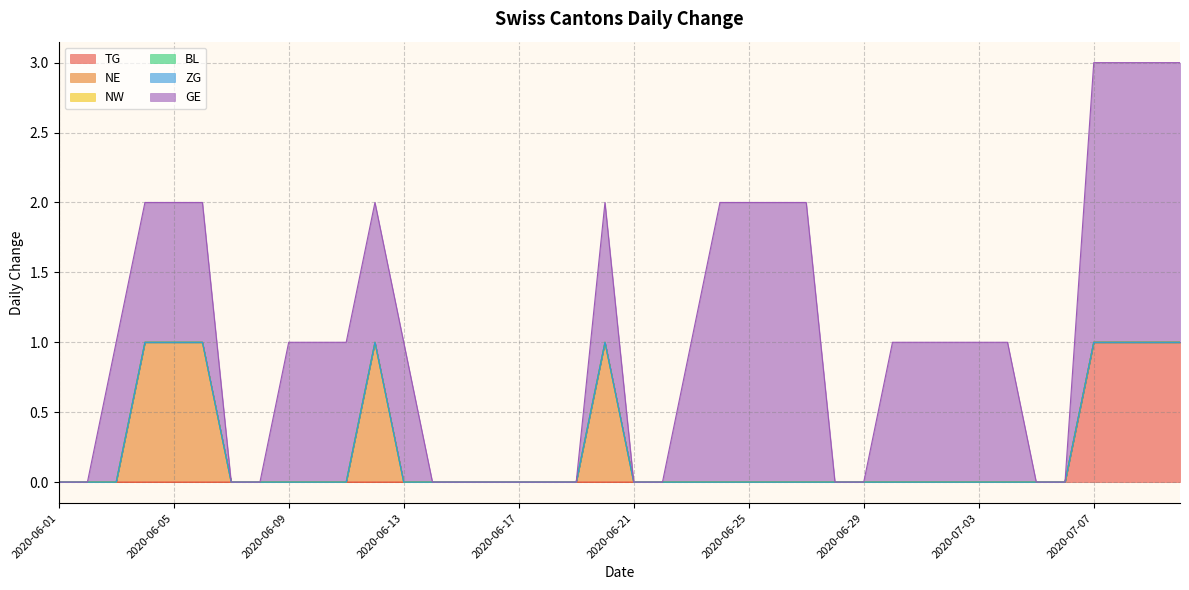

How many positive values does the NE series have?

5